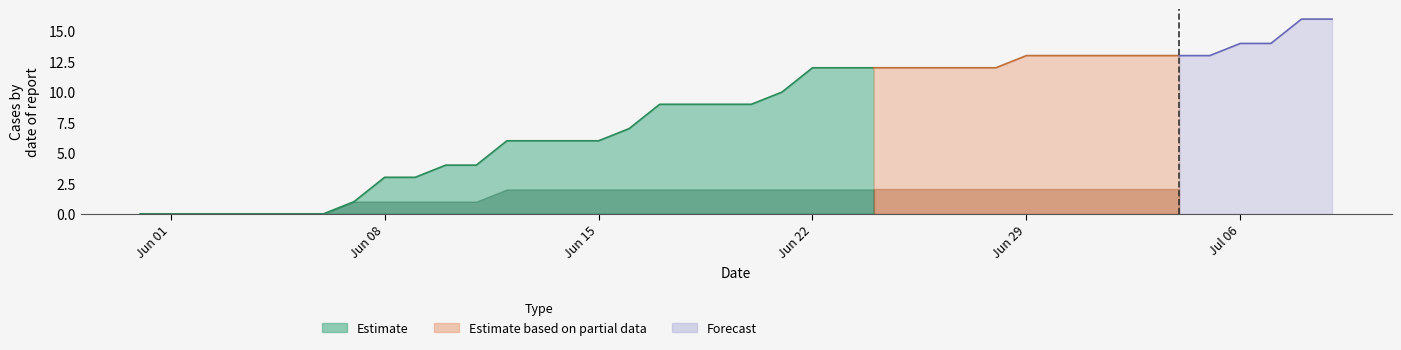

What position from the right is 2020-06-11?

29